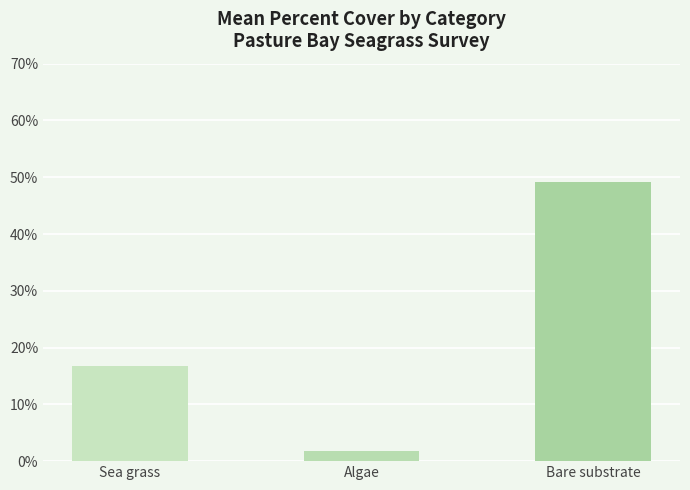

What is the maximum value shown in the chart?

49.2